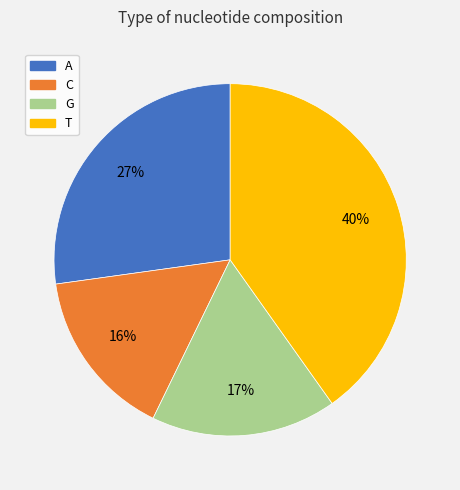

Which slice is the smallest?

C